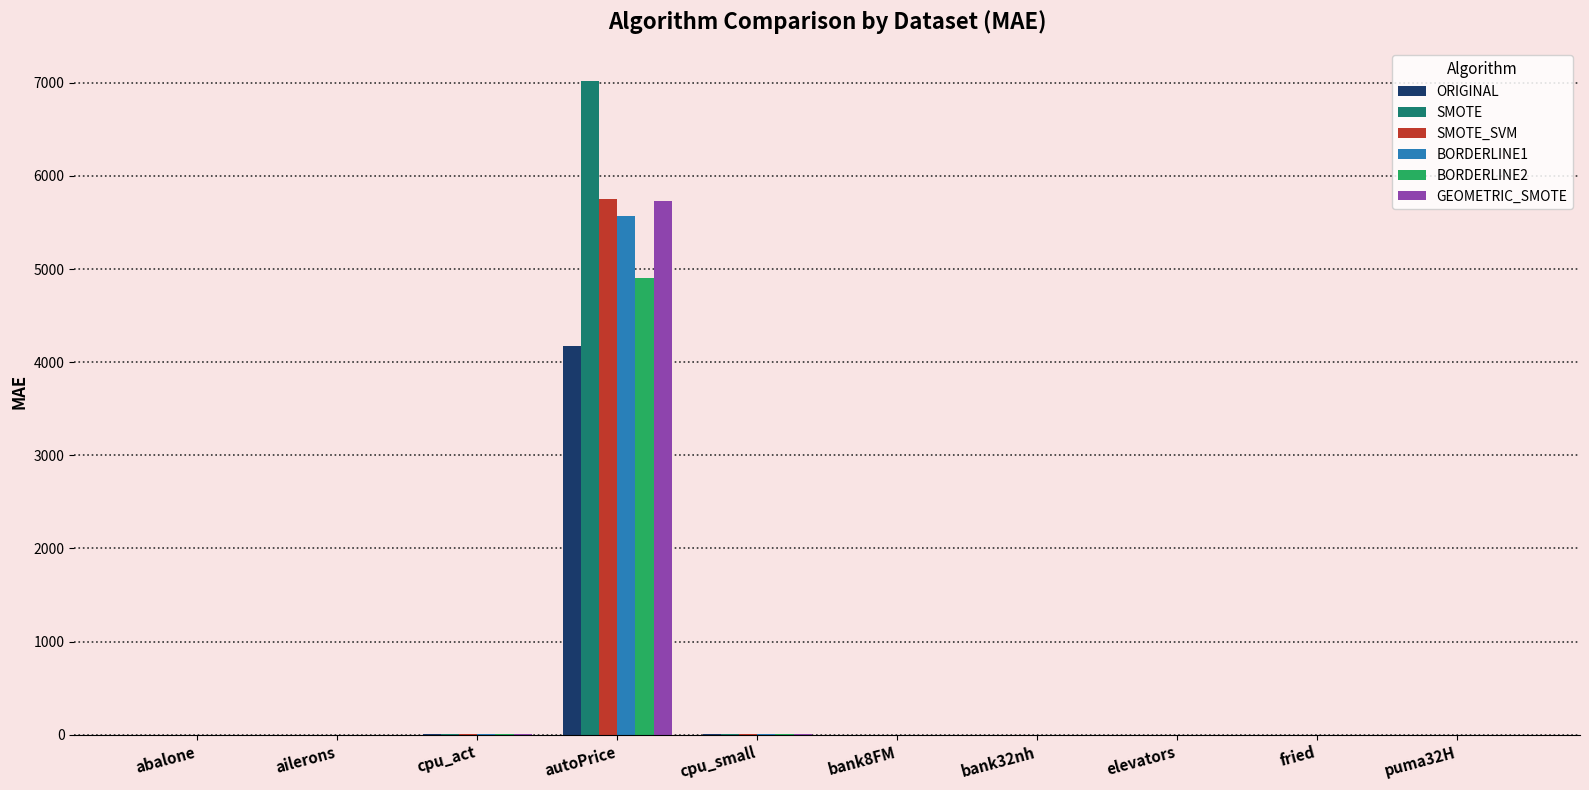

Which category has the highest value across all series?

autoPrice